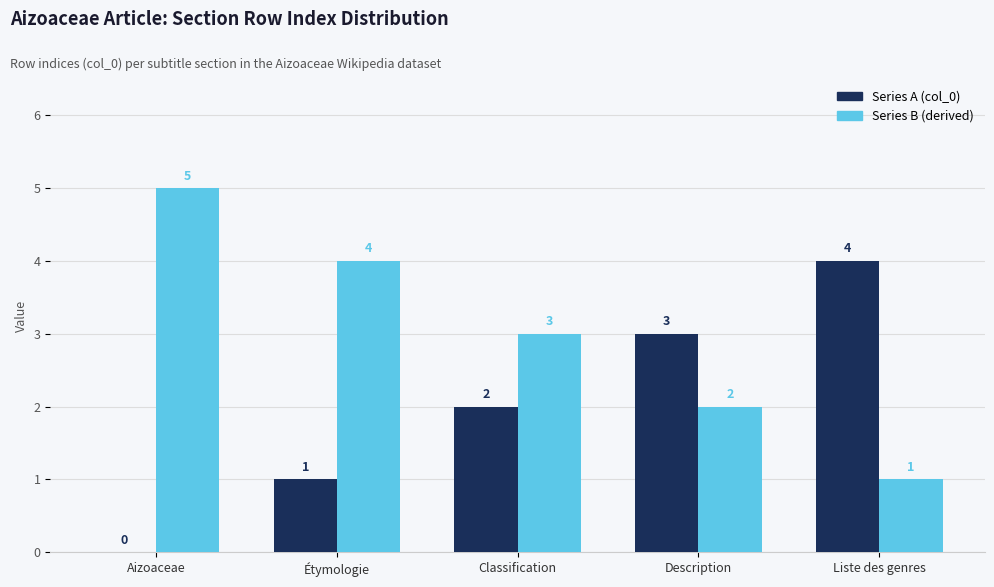

What is the total value across all series at Description?

5